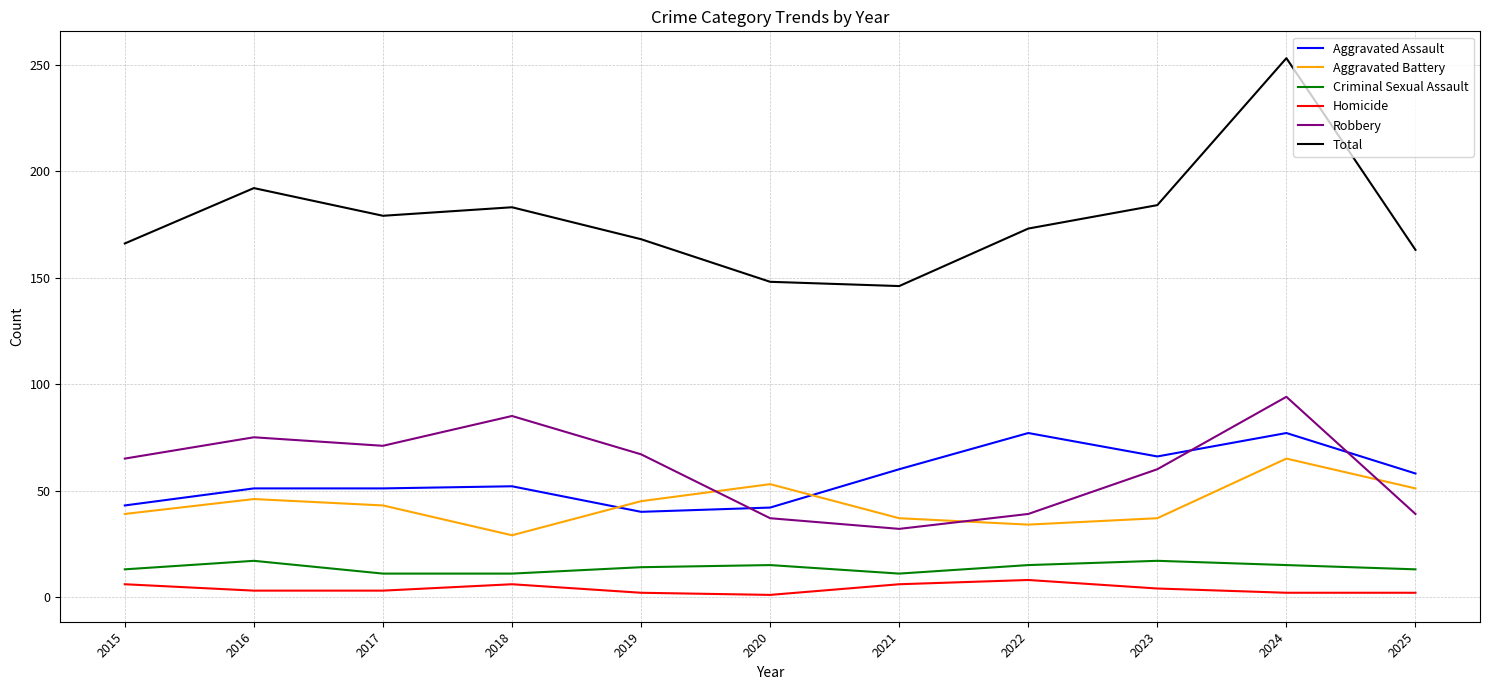

Between 2017 and 2025, which series saw the biggest shift?

Robbery